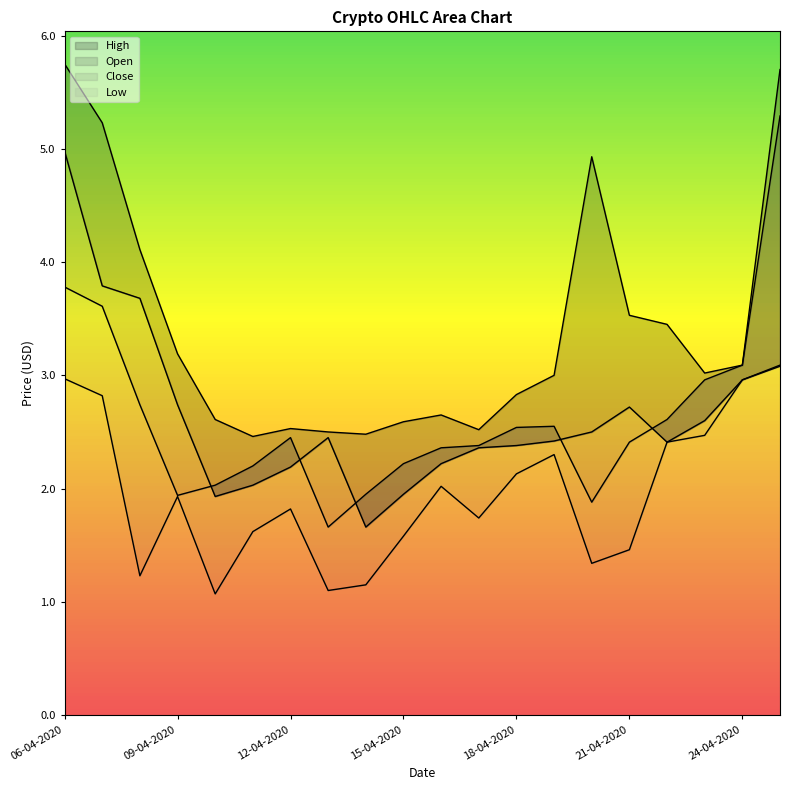

Where does the Close series first go above 2?

06-04-2020